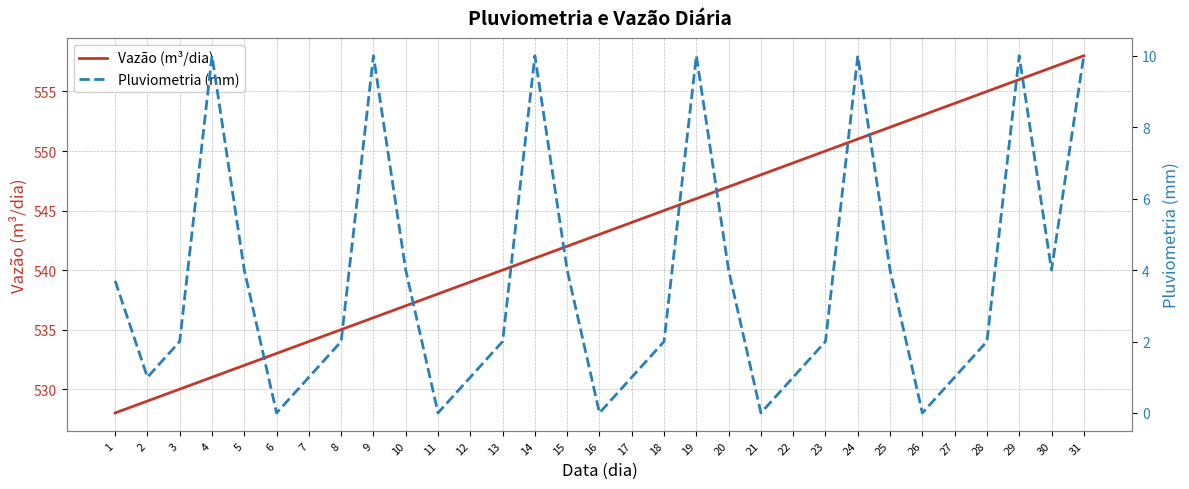

What are all the series names shown in the legend?

Vazão (m³/dia), Pluviometria (mm)